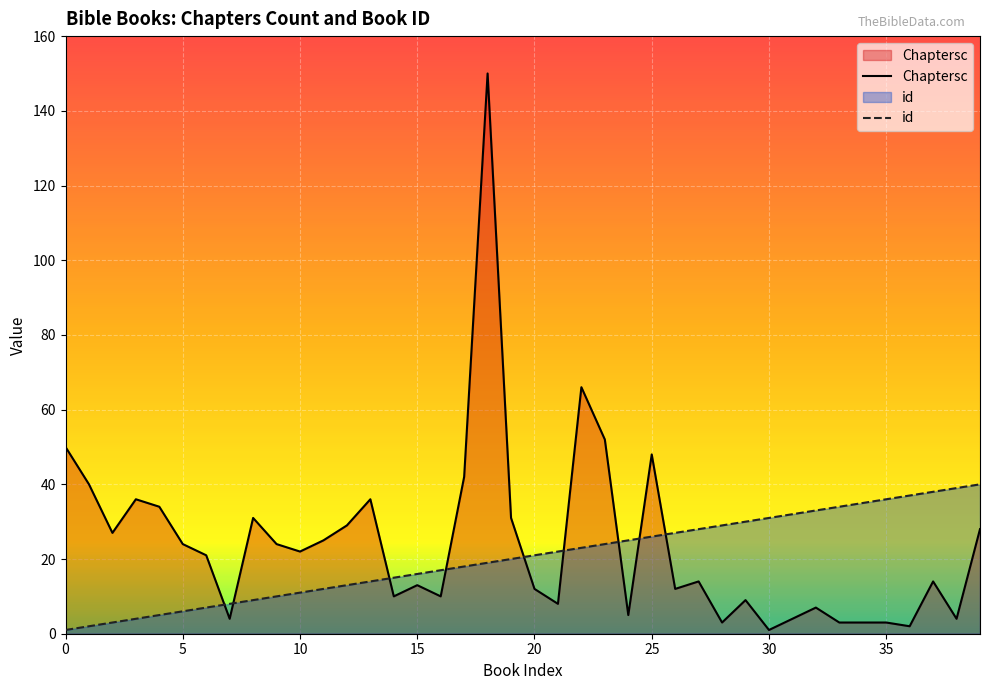

Reading left to right, list all the values displayed in this chart.

Chaptersc: 0=50	1=40	2=27	3=36	4=34	5=24	6=21	7=4	8=31	9=24	10=22	11=25	12=29	13=36	14=10	15=13	16=10	17=42	18=150	19=31	20=12	21=8	22=66	23=52	24=5	25=48	26=12	27=14	28=3	29=9	30=1	31=4	32=7	33=3	34=3	35=3	36=2	37=14	38=4	39=28
id: 0=1	1=2	2=3	3=4	4=5	5=6	6=7	7=8	8=9	9=10	10=11	11=12	12=13	13=14	14=15	15=16	16=17	17=18	18=19	19=20	20=21	21=22	22=23	23=24	24=25	25=26	26=27	27=28	28=29	29=30	30=31	31=32	32=33	33=34	34=35	35=36	36=37	37=38	38=39	39=40